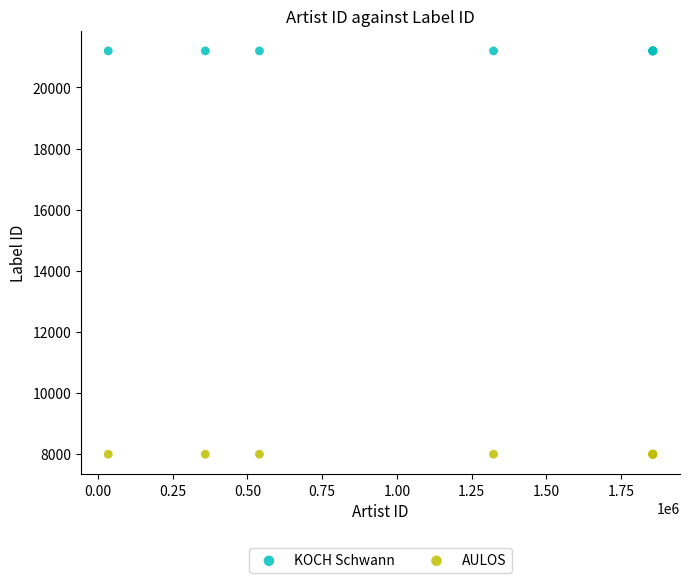

Which series reaches the maximum Y coordinate?

KOCH Schwann